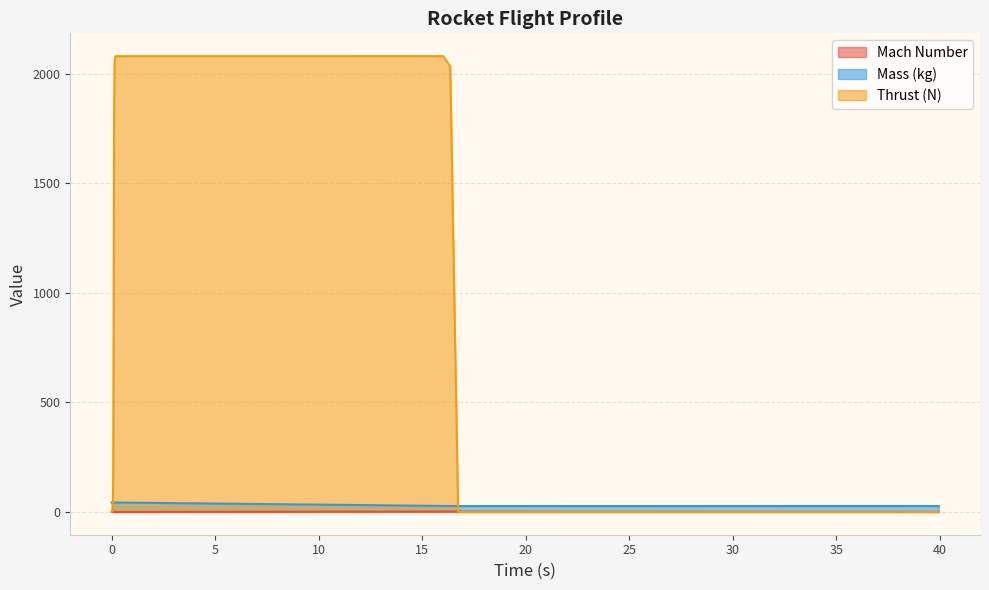

What is the sum of the Mass (kg) values at 25.547968672335593 and 18.34796867233559?

53.8